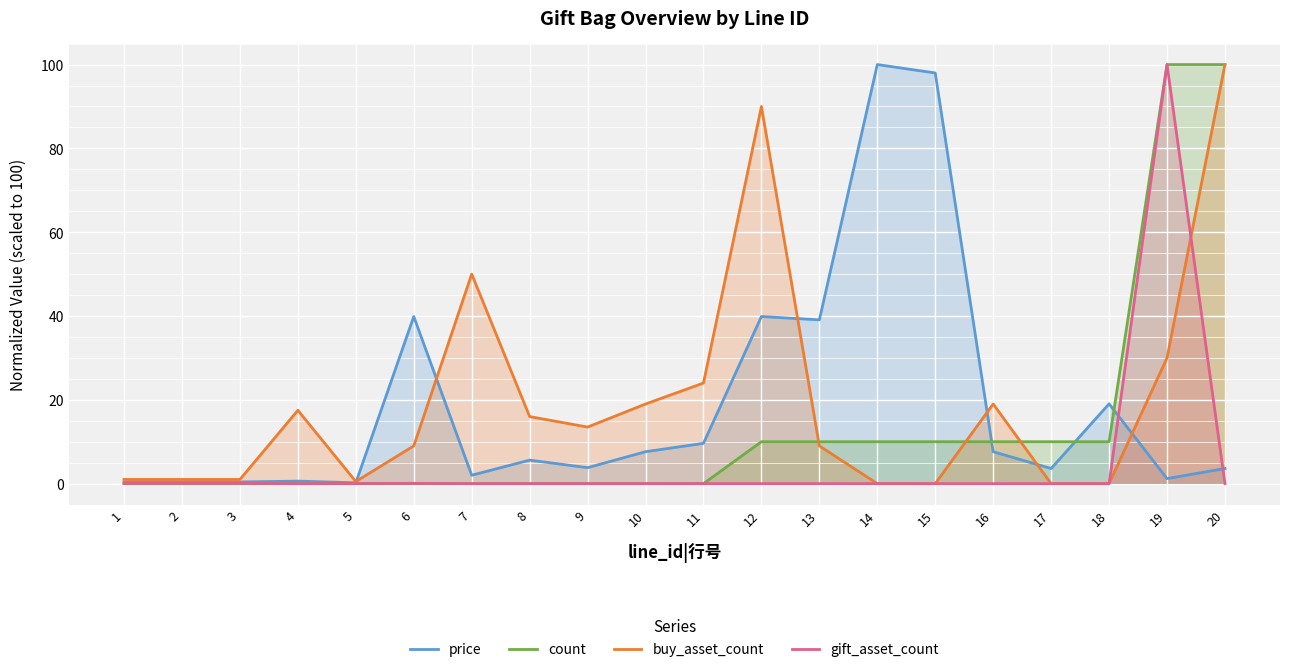

Which series changed the most between 6 and 15?

price